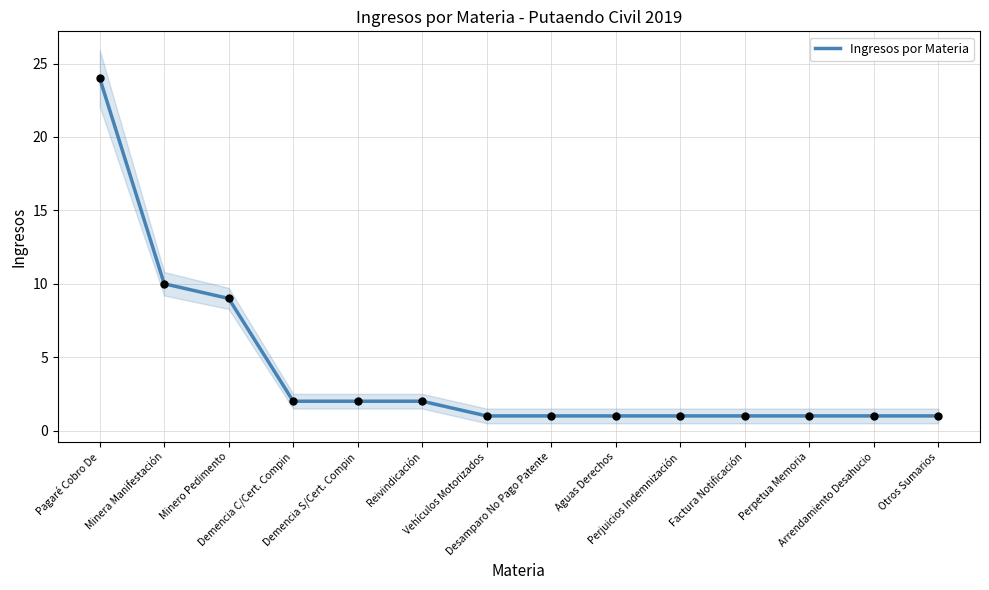

Approximately how many times larger is the value at Minero Pedimento compared to Reivindicación?

4.5